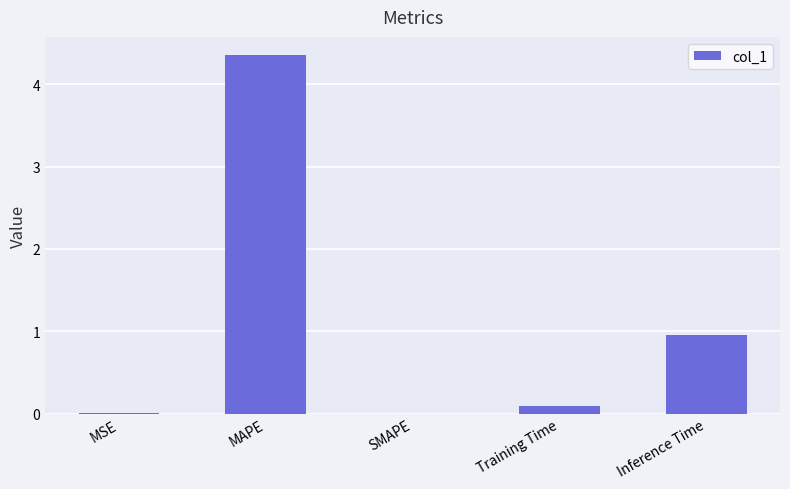

What is the sum of all values?

5.4